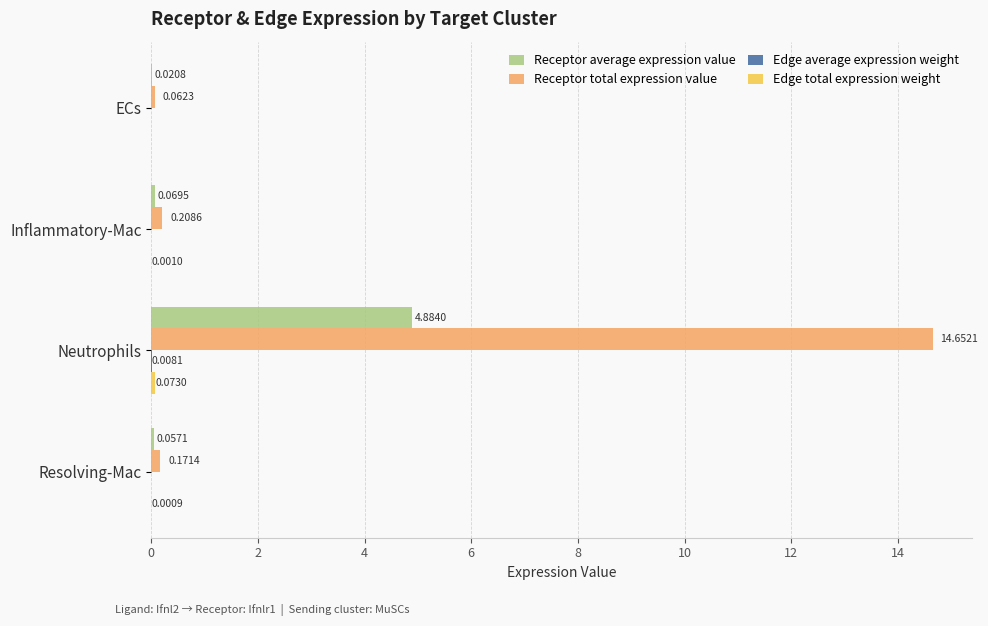

Which series changed the most between Neutrophils and Resolving-Mac?

Receptor total expression value